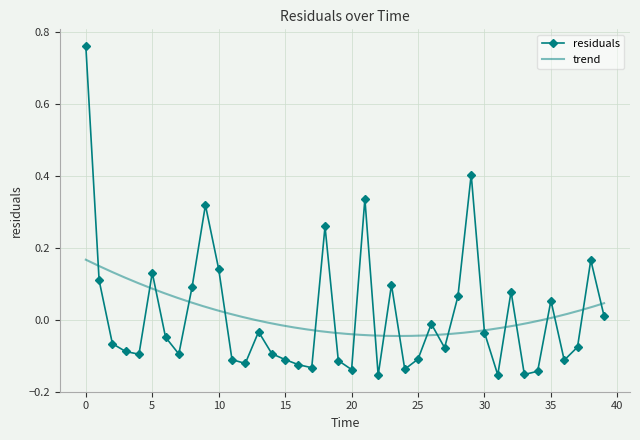

What is the approximate value at 20?

-0.1